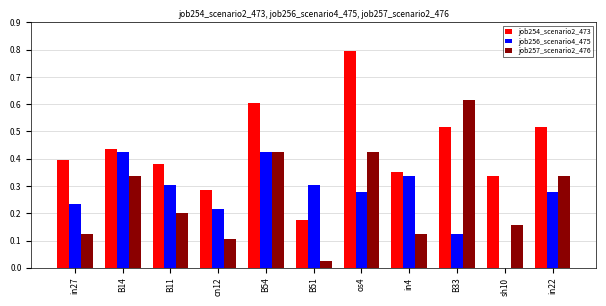

Are the bars horizontal?

No